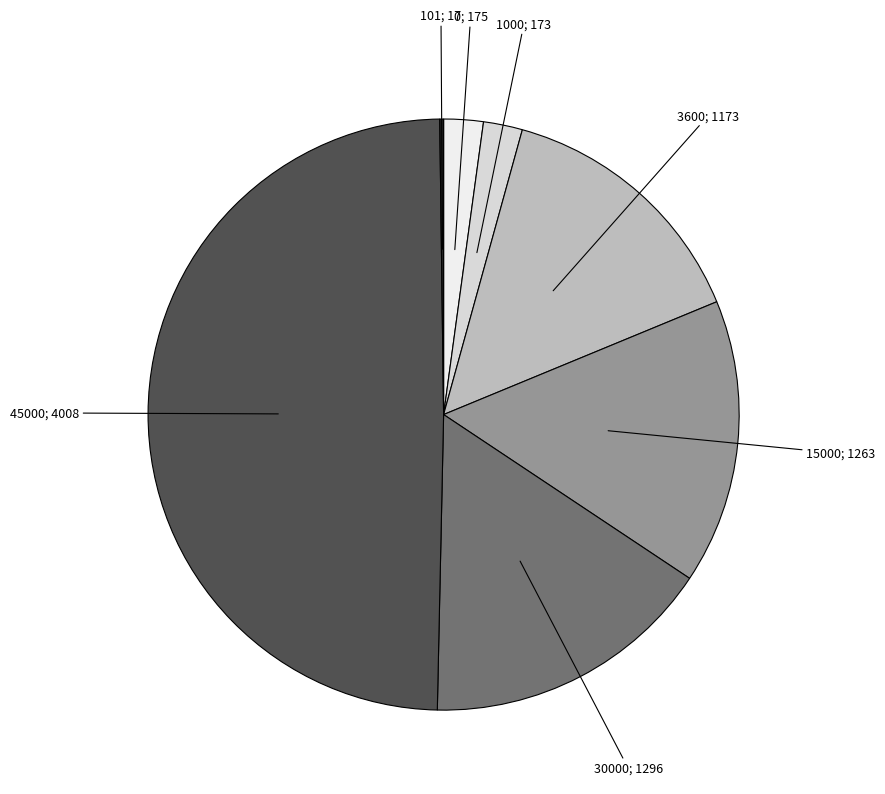

How many segments does this pie chart have?

7